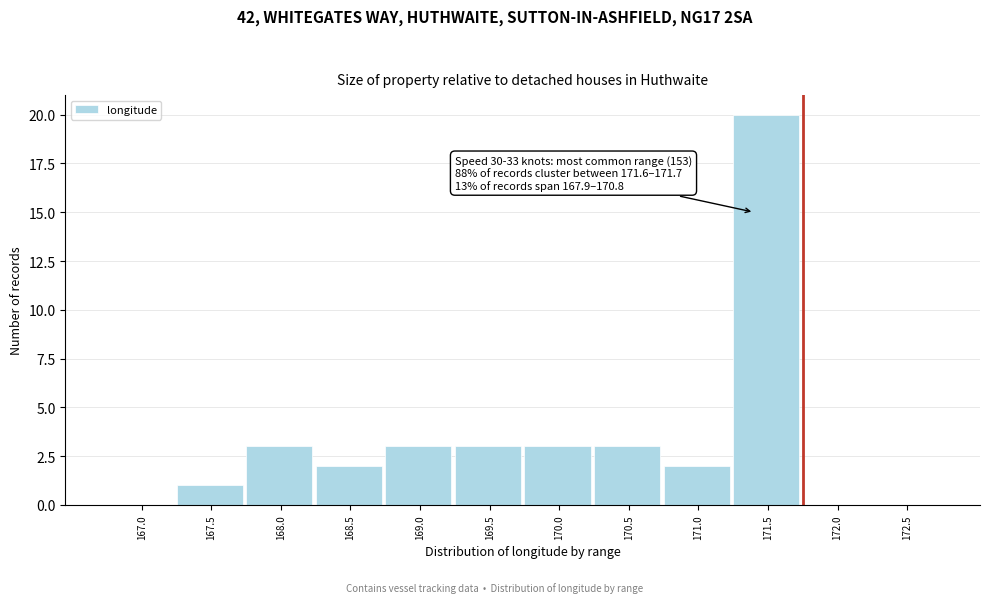

Reading left to right, transcribe all the data shown in this chart.

167.0=0	167.5=1	168.0=3	168.5=2	169.0=3	169.5=3	170.0=3	170.5=3	171.0=2	171.5=20	172.0=0	172.5=0